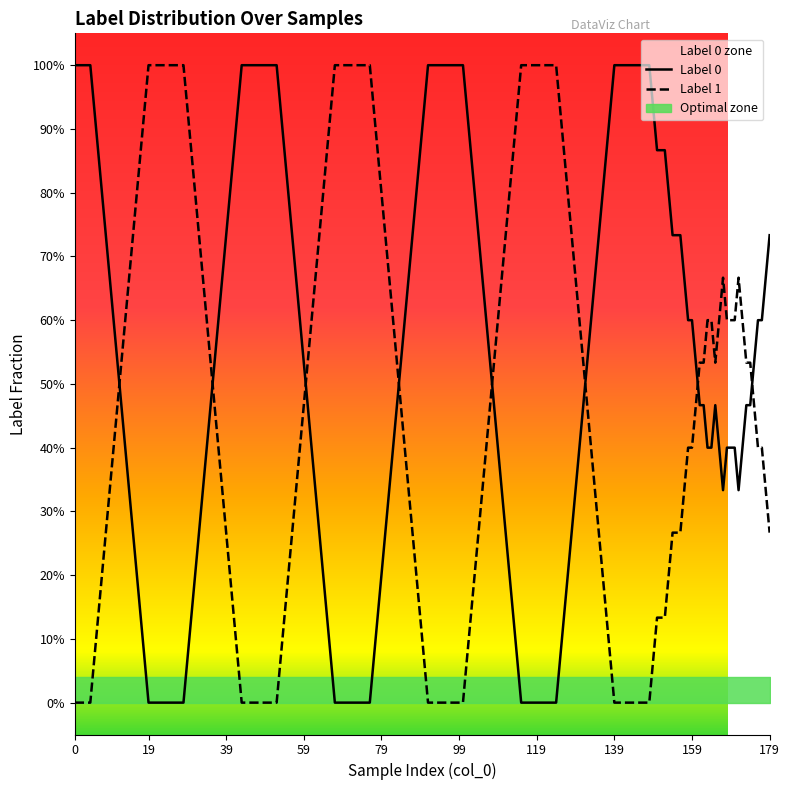

The Label 1 series shows 1 at 18. True or false?

True